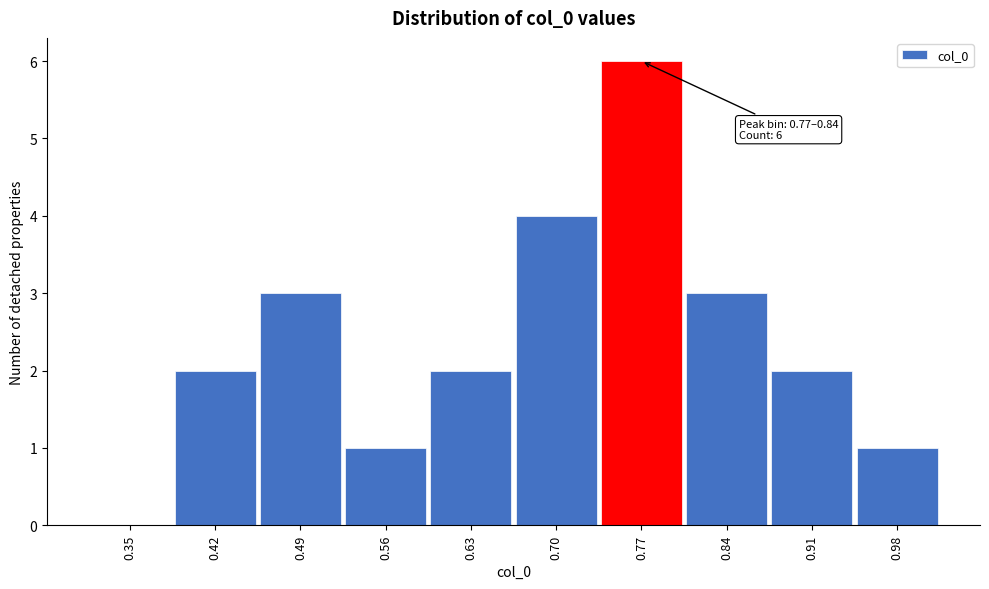

Reading right to left, transcribe all the data shown in this chart.

0.98=1	0.91=2	0.84=3	0.77=6	0.70=4	0.63=2	0.56=1	0.49=3	0.42=2	0.35=0